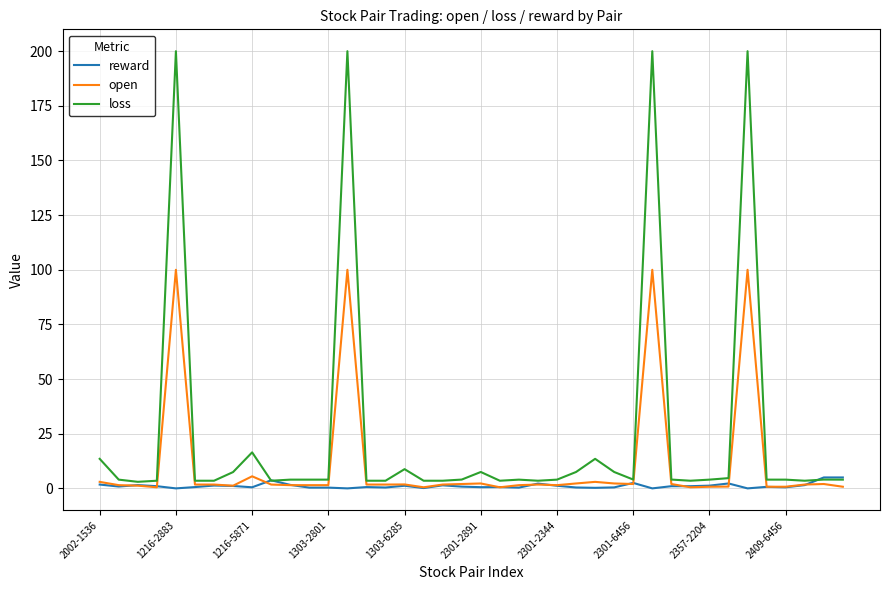

List the series in order of their overall mean, highest first.

loss, open, reward